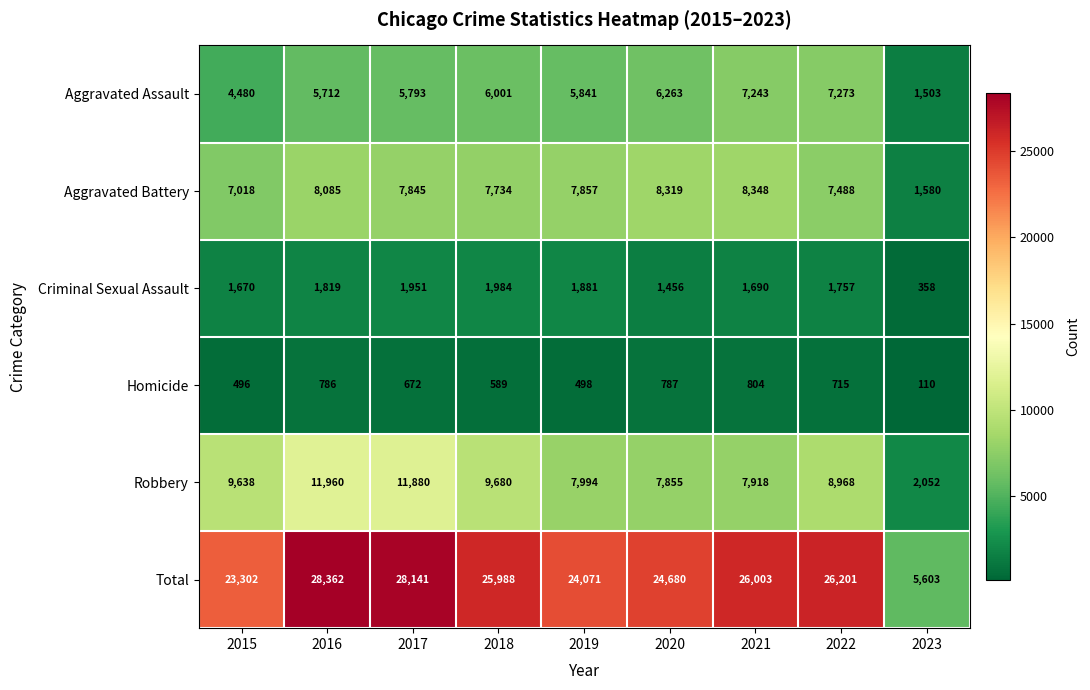

List the series in order of their peak value, highest first.

Total, Robbery, Aggravated Battery, Aggravated Assault, Criminal Sexual Assault, Homicide